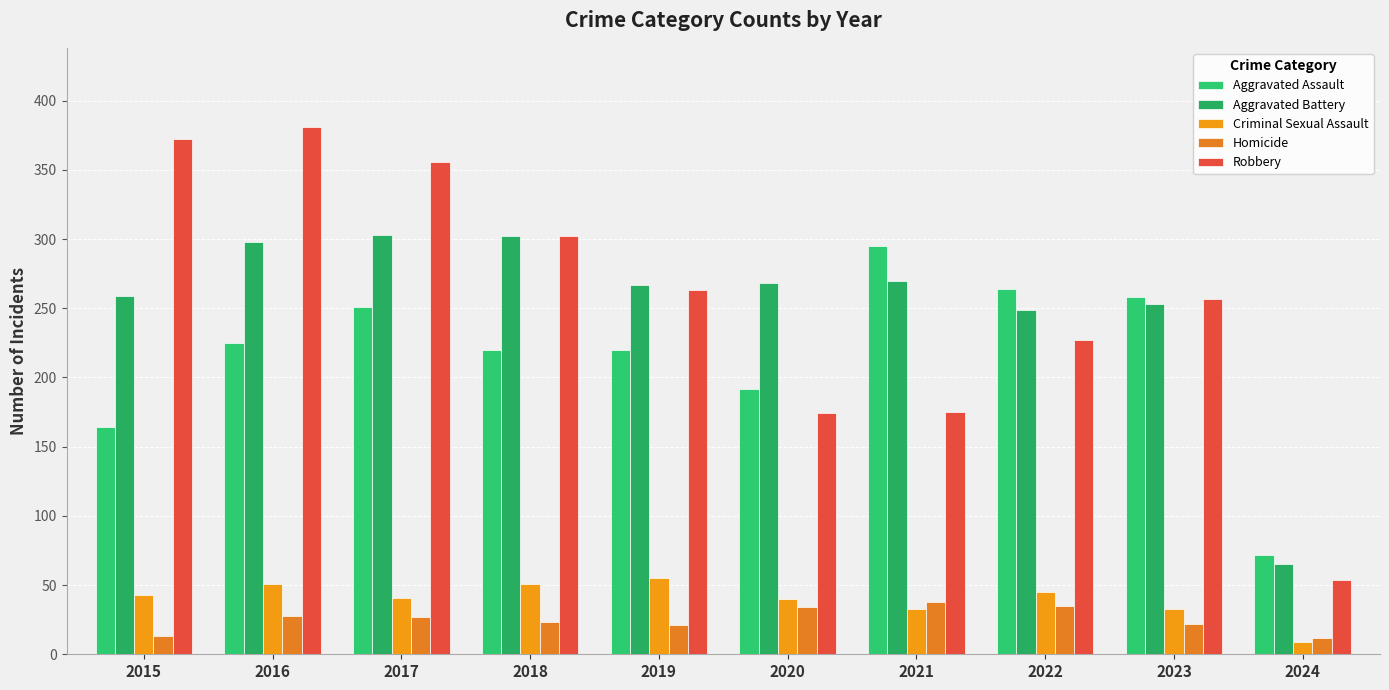

Between 2016 and 2021, which series saw the biggest shift?

Robbery